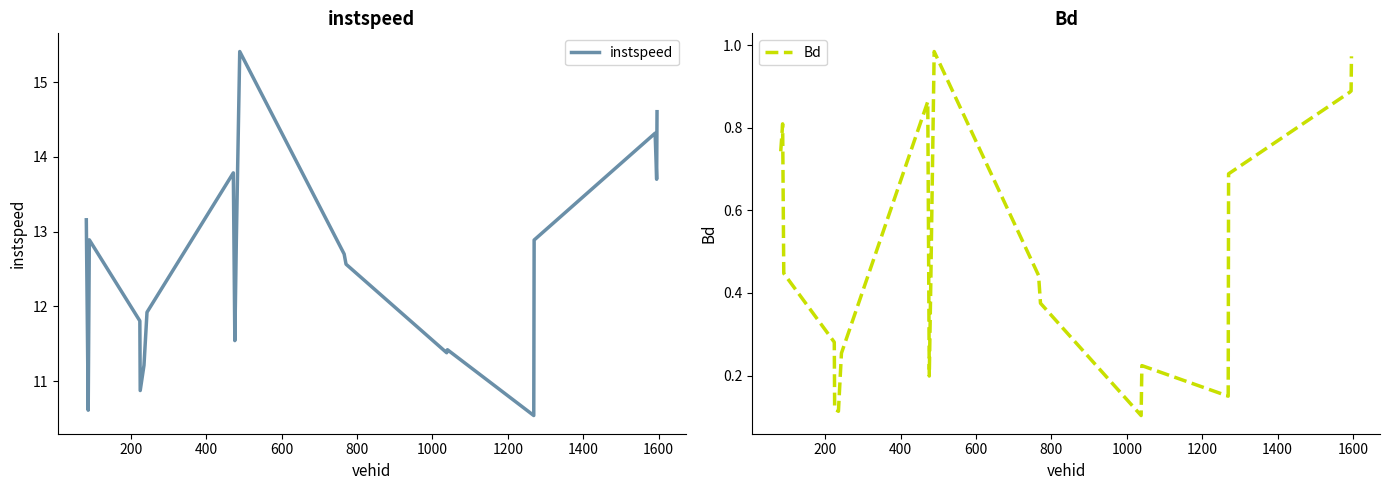

Does the chart display data point markers on the line(s)?

No